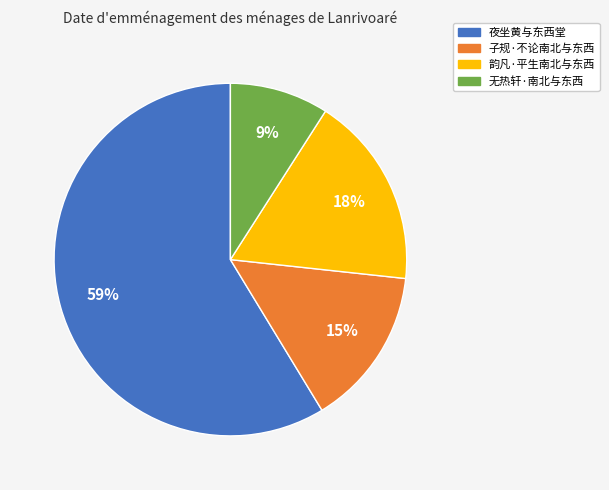

Do 子规·不论南北与东西 and 无热轩·南北与东西 together represent more than half of the pie?

No